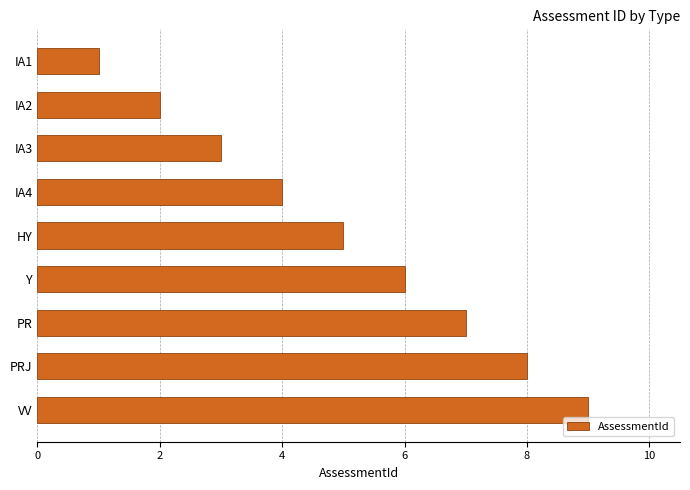

Rank the categories by value from lowest to highest.

IA1, IA2, IA3, IA4, HY, Y, PR, PRJ, VV